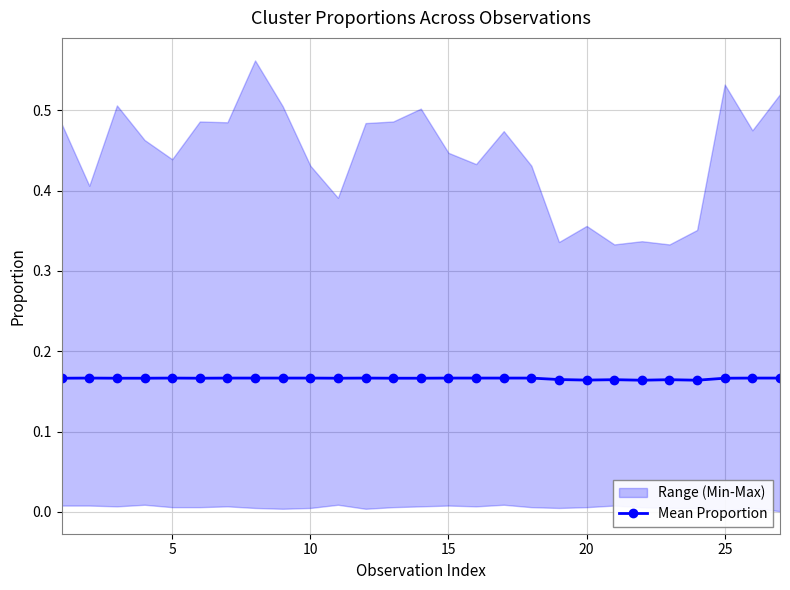

Count the Mean Proportion values in the range 0 to 1.

27